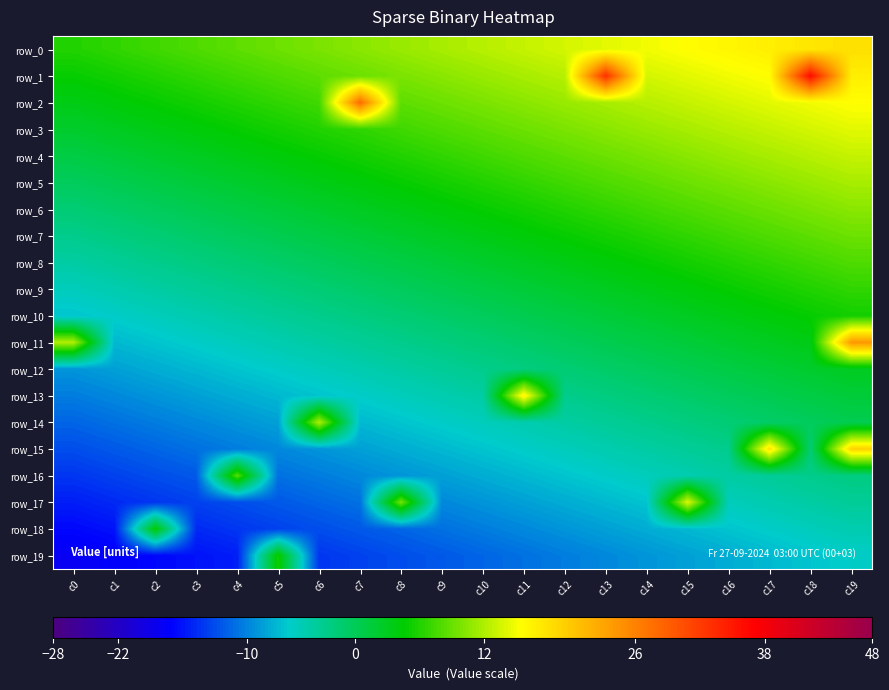

Reading left to right, what are all the values shown in this chart?

row_0: c0=6.0	c1=6.6	c2=7.3	c3=7.9	c4=8.5	c5=9.2	c6=9.8	c7=10.4	c8=11.1	c9=11.7	c10=12.3	c11=12.9	c12=13.6	c13=14.2	c14=14.8	c15=15.5	c16=16.1	c17=16.7	c18=17.4	c19=18.0
row_1: c0=4.7	c1=5.4	c2=6.0	c3=6.6	c4=7.3	c5=7.9	c6=8.5	c7=9.2	c8=9.8	c9=10.4	c10=11.1	c11=11.7	c12=12.3	c13=32.9	c14=13.6	c15=14.2	c16=14.8	c17=15.5	c18=36.1	c19=16.7
row_2: c0=3.5	c1=4.1	c2=4.7	c3=5.4	c4=6.0	c5=6.6	c6=7.3	c7=27.9	c8=8.5	c9=9.2	c10=9.8	c11=10.4	c12=11.1	c13=11.7	c14=12.3	c15=12.9	c16=13.6	c17=14.2	c18=14.8	c19=15.5
row_3: c0=2.2	c1=2.8	c2=3.5	c3=4.1	c4=4.7	c5=5.4	c6=6.0	c7=6.6	c8=7.3	c9=7.9	c10=8.5	c11=9.2	c12=9.8	c13=10.4	c14=11.1	c15=11.7	c16=12.3	c17=12.9	c18=13.6	c19=14.2
row_4: c0=0.9	c1=1.6	c2=2.2	c3=2.8	c4=3.5	c5=4.1	c6=4.7	c7=5.4	c8=6.0	c9=6.6	c10=7.3	c11=7.9	c12=8.5	c13=9.2	c14=9.8	c15=10.4	c16=11.1	c17=11.7	c18=12.3	c19=12.9
row_5: c0=-0.3	c1=0.3	c2=0.9	c3=1.6	c4=2.2	c5=2.8	c6=3.5	c7=4.1	c8=4.7	c9=5.4	c10=6.0	c11=6.6	c12=7.3	c13=7.9	c14=8.5	c15=9.2	c16=9.8	c17=10.4	c18=11.1	c19=11.7
row_6: c0=-1.6	c1=-0.9	c2=-0.3	c3=0.3	c4=0.9	c5=1.6	c6=2.2	c7=2.8	c8=3.5	c9=4.1	c10=4.7	c11=5.4	c12=6.0	c13=6.6	c14=7.3	c15=7.9	c16=8.5	c17=9.2	c18=9.8	c19=10.4
row_7: c0=-2.8	c1=-2.2	c2=-1.6	c3=-0.9	c4=-0.3	c5=0.3	c6=0.9	c7=1.6	c8=2.2	c9=2.8	c10=3.5	c11=4.1	c12=4.7	c13=5.4	c14=6.0	c15=6.6	c16=7.3	c17=7.9	c18=8.5	c19=9.2
row_8: c0=-4.1	c1=-3.5	c2=-2.8	c3=-2.2	c4=-1.6	c5=-0.9	c6=-0.3	c7=0.3	c8=0.9	c9=1.6	c10=2.2	c11=2.8	c12=3.5	c13=4.1	c14=4.7	c15=5.4	c16=6.0	c17=6.6	c18=7.3	c19=7.9
row_9: c0=-5.4	c1=-4.7	c2=-4.1	c3=-3.5	c4=-2.8	c5=-2.2	c6=-1.6	c7=-0.9	c8=-0.3	c9=0.3	c10=0.9	c11=1.6	c12=2.2	c13=2.8	c14=3.5	c15=4.1	c16=4.7	c17=5.4	c18=6.0	c19=6.6
row_10: c0=-6.6	c1=-6.0	c2=-5.4	c3=-4.7	c4=-4.1	c5=-3.5	c6=-2.8	c7=-2.2	c8=-1.6	c9=-0.9	c10=-0.3	c11=0.3	c12=0.9	c13=1.6	c14=2.2	c15=2.8	c16=3.5	c17=4.1	c18=4.7	c19=5.4
row_11: c0=12.1	c1=-7.3	c2=-6.6	c3=-6.0	c4=-5.4	c5=-4.7	c6=-4.1	c7=-3.5	c8=-2.8	c9=-2.2	c10=-1.6	c11=-0.9	c12=-0.3	c13=0.3	c14=0.9	c15=1.6	c16=2.2	c17=2.8	c18=3.5	c19=24.1
row_12: c0=-9.2	c1=-8.5	c2=-7.9	c3=-7.3	c4=-6.6	c5=-6.0	c6=-5.4	c7=-4.7	c8=-4.1	c9=-3.5	c10=-2.8	c11=-2.2	c12=-1.6	c13=-0.9	c14=-0.3	c15=0.3	c16=0.9	c17=1.6	c18=2.2	c19=2.8
row_13: c0=-10.4	c1=-9.8	c2=-9.2	c3=-8.5	c4=-7.9	c5=-7.3	c6=-6.6	c7=-6.0	c8=-5.4	c9=-4.7	c10=-4.1	c11=16.5	c12=-2.8	c13=-2.2	c14=-1.6	c15=-0.9	c16=-0.3	c17=0.3	c18=0.9	c19=1.6
row_14: c0=-11.7	c1=-11.1	c2=-10.4	c3=-9.8	c4=-9.2	c5=-8.5	c6=12.1	c7=-7.3	c8=-6.6	c9=-6.0	c10=-5.4	c11=-4.7	c12=-4.1	c13=-3.5	c14=-2.8	c15=-2.2	c16=-1.6	c17=-0.9	c18=-0.3	c19=0.3
row_15: c0=-12.9	c1=-12.3	c2=-11.7	c3=-11.1	c4=-10.4	c5=-9.8	c6=-9.2	c7=-8.5	c8=-7.9	c9=-7.3	c10=-6.6	c11=-6.0	c12=-5.4	c13=-4.7	c14=-4.1	c15=-3.5	c16=-2.8	c17=17.8	c18=-1.6	c19=19.1
row_16: c0=-14.2	c1=-13.6	c2=-12.9	c3=-12.3	c4=8.3	c5=-11.1	c6=-10.4	c7=-9.8	c8=-9.2	c9=-8.5	c10=-7.9	c11=-7.3	c12=-6.6	c13=-6.0	c14=-5.4	c15=-4.7	c16=-4.1	c17=-3.5	c18=-2.8	c19=-2.2
row_17: c0=-15.5	c1=-14.8	c2=-14.2	c3=-13.6	c4=-12.9	c5=-12.3	c6=-11.7	c7=-11.1	c8=9.6	c9=-9.8	c10=-9.2	c11=-8.5	c12=-7.9	c13=-7.3	c14=-6.6	c15=14.0	c16=-5.4	c17=-4.7	c18=-4.1	c19=-3.5
row_18: c0=-16.7	c1=-16.1	c2=4.5	c3=-14.8	c4=-14.2	c5=-13.6	c6=-12.9	c7=-12.3	c8=-11.7	c9=-11.1	c10=-10.4	c11=-9.8	c12=-9.2	c13=-8.5	c14=-7.9	c15=-7.3	c16=-6.6	c17=-6.0	c18=-5.4	c19=-4.7
row_19: c0=-18.0	c1=-17.4	c2=-16.7	c3=-16.1	c4=-15.5	c5=5.2	c6=-14.2	c7=-13.6	c8=-12.9	c9=-12.3	c10=-11.7	c11=-11.1	c12=-10.4	c13=-9.8	c14=-9.2	c15=-8.5	c16=-7.9	c17=-7.3	c18=-6.6	c19=-6.0